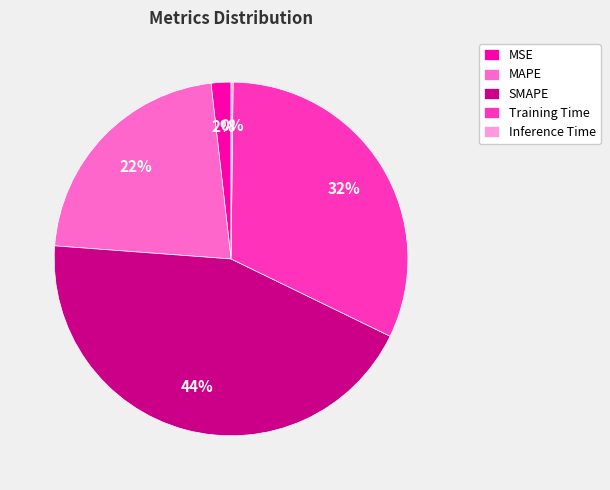

Is the sum of Training Time and SMAPE greater than half?

Yes